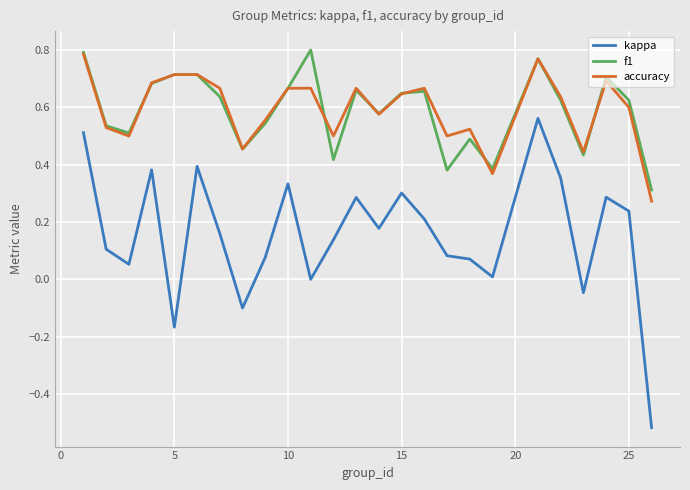

True or false: kappa and accuracy intersect in this chart.

False